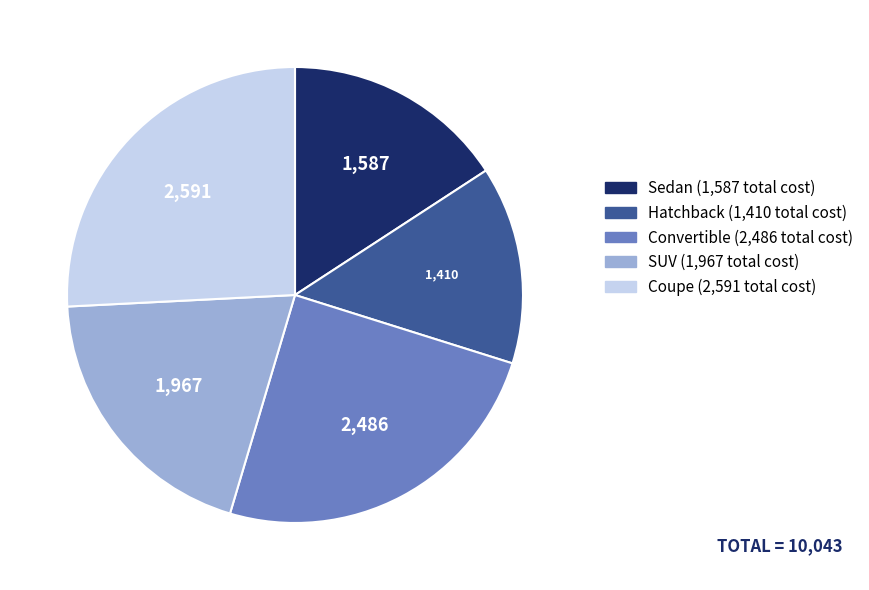

Is Convertible the majority of the pie?

No